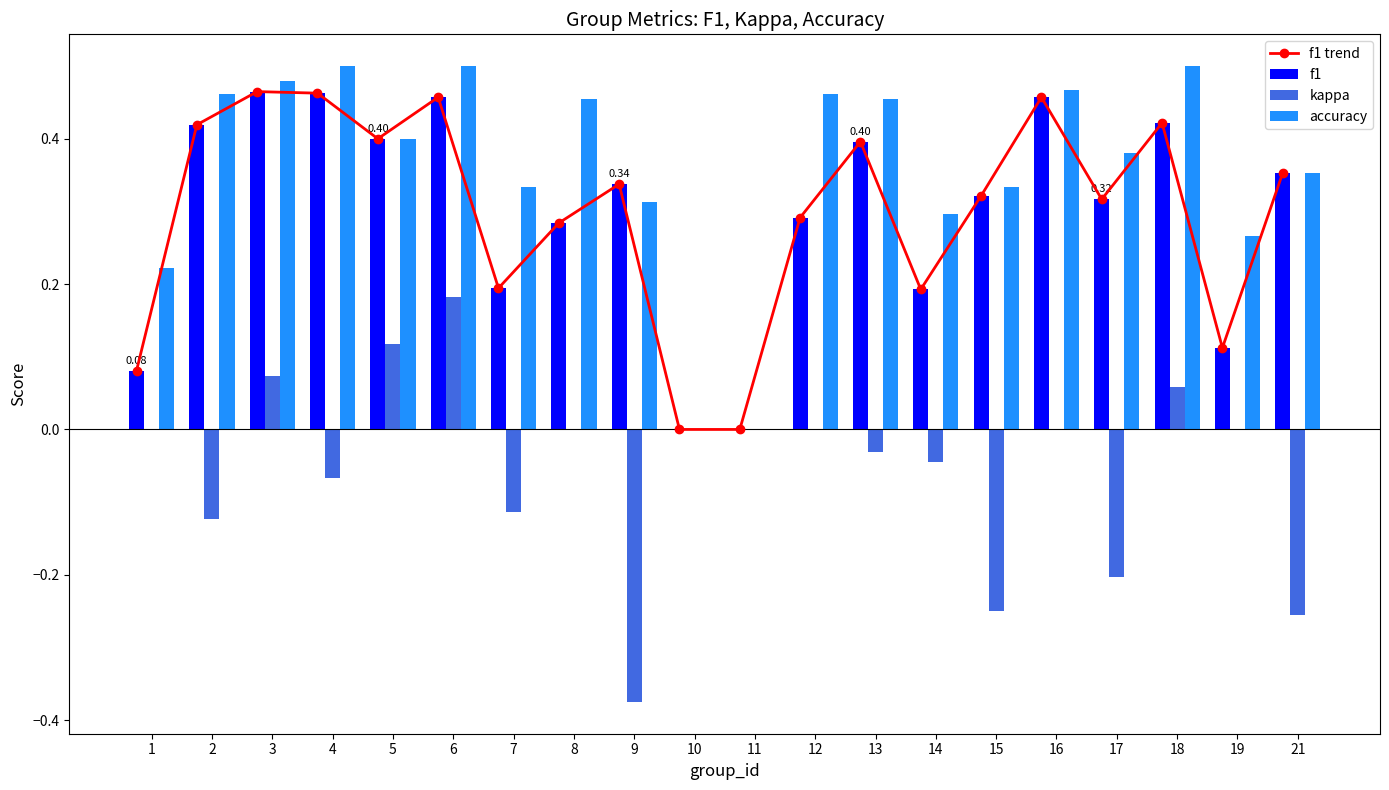

Reading left to right, list all the values displayed in this chart.

f1 trend: 0.1	0.4	0.5	0.5	0.4	0.5	0.2	0.3	0.3	0.0	0.0	0.3	0.4	0.2	0.3	0.5	0.3	0.4	0.1	0.4
f1: 0.1	0.4	0.5	0.5	0.4	0.5	0.2	0.3	0.3	0.0	0.0	0.3	0.4	0.2	0.3	0.5	0.3	0.4	0.1	0.4
kappa: 0.0	-0.1	0.1	-0.1	0.1	0.2	-0.1	0.0	-0.4	0.0	0.0	0.0	-0.0	-0.0	-0.2	0.0	-0.2	0.1	0.0	-0.3
accuracy: 0.2	0.5	0.5	0.5	0.4	0.5	0.3	0.5	0.3	0.0	0.0	0.5	0.5	0.3	0.3	0.5	0.4	0.5	0.3	0.4